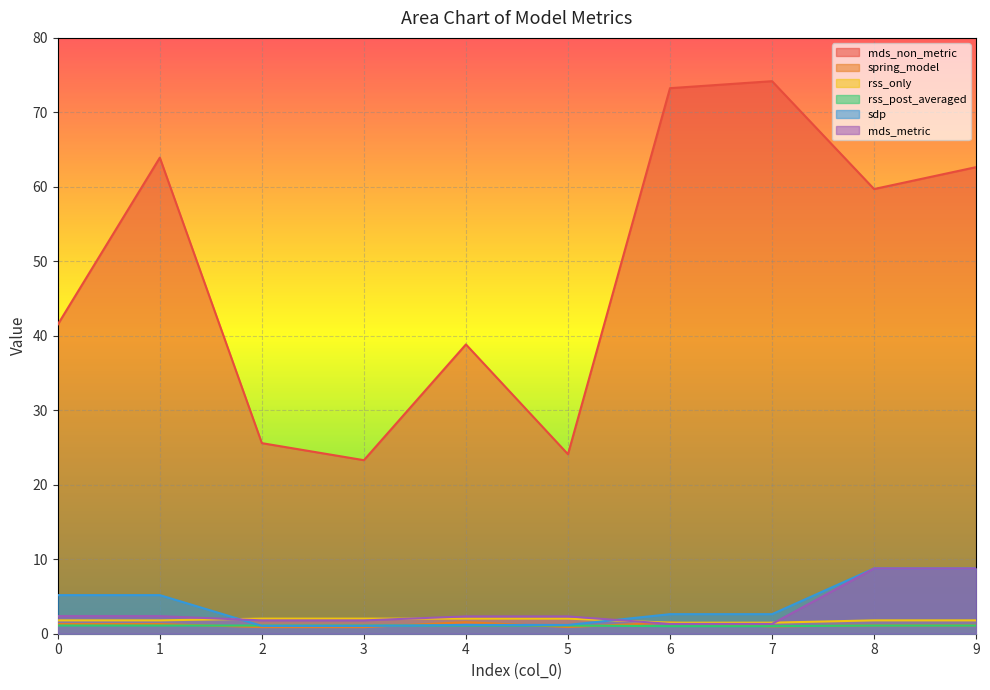

Rank the series at 4 from lowest to highest value.

rss_post_averaged, sdp, spring_model, rss_only, mds_metric, mds_non_metric